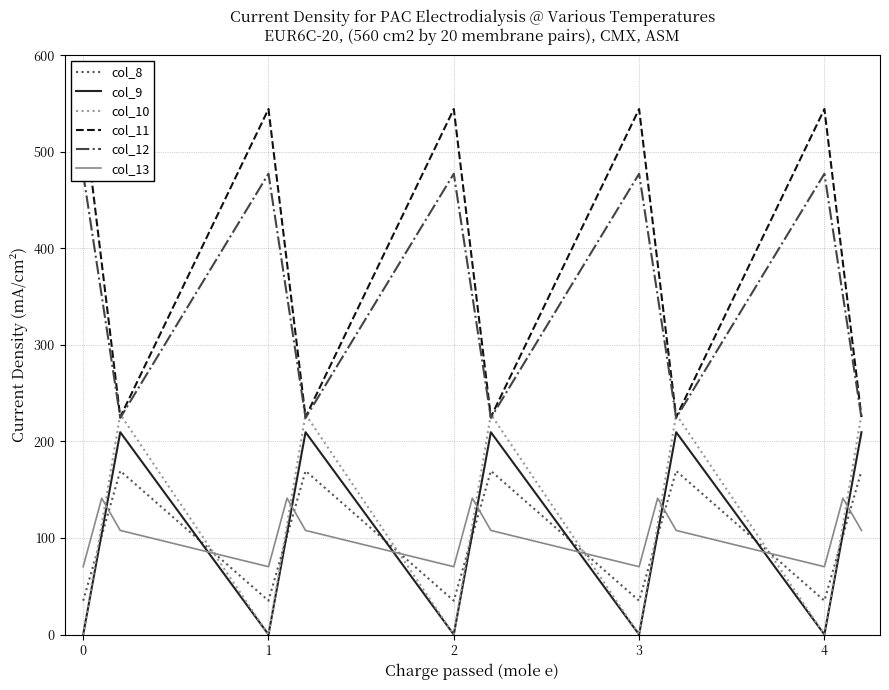

True or false: col_9 has more than 1 interior local peaks.

True